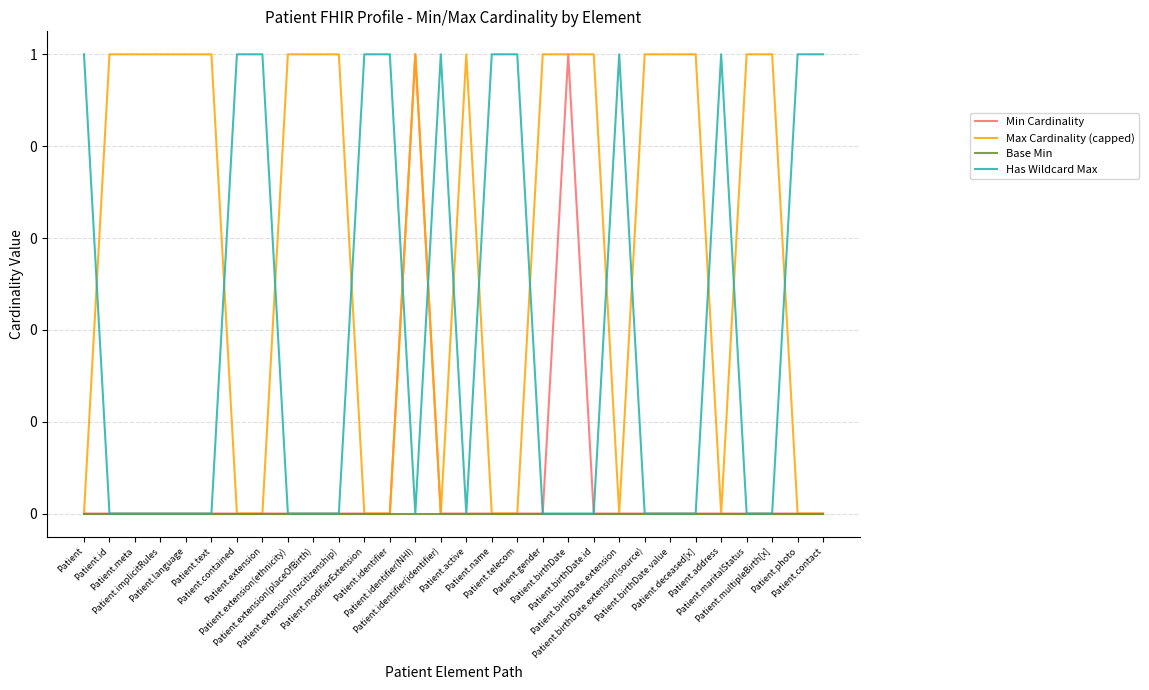

Does the chart have visible grid lines?

Yes